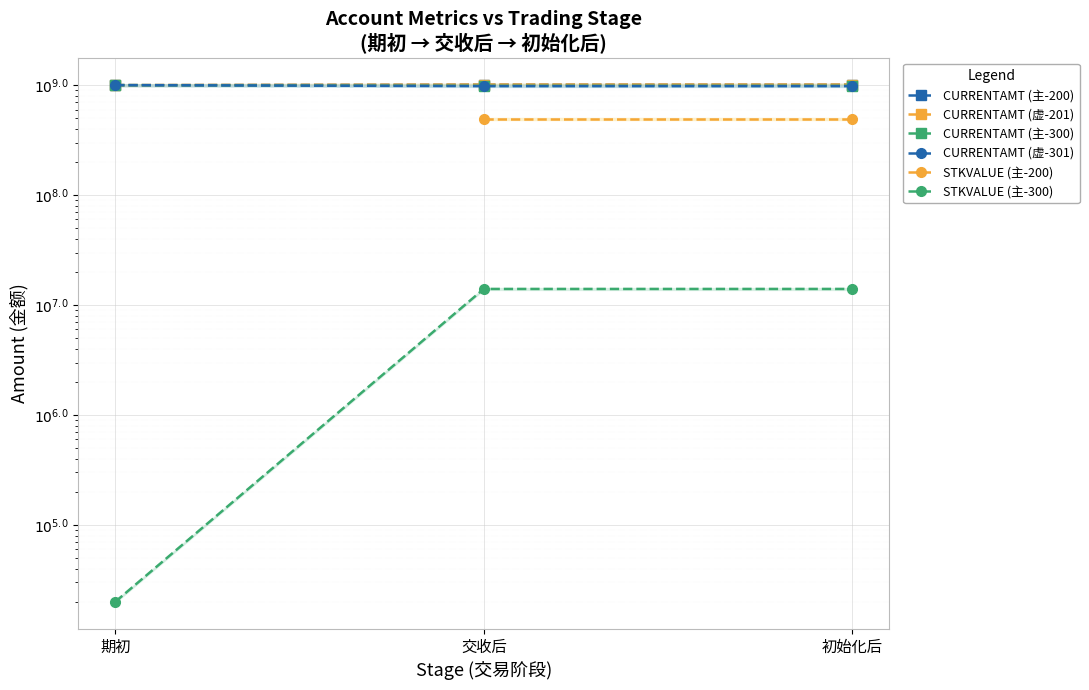

What is the minimum value for CURRENTAMT (主-300)?

985999020.0